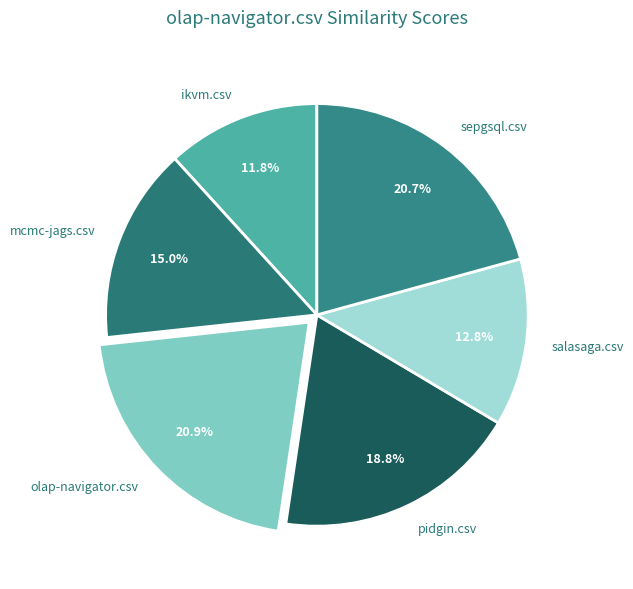

To the nearest percent, what portion does ikvm.csv represent?

12%